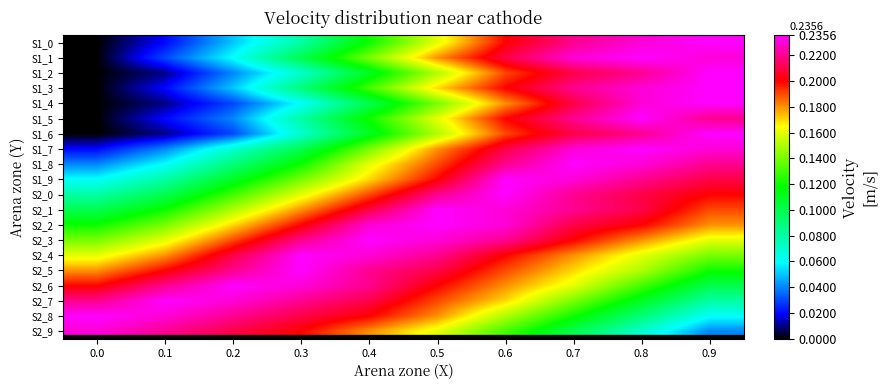

List the series in order of their peak value, highest first.

S1_0, S1_1, S1_2, S1_3, S1_4, S1_5, S1_6, S1_7, S1_8, S1_9, S2_0, S2_1, S2_2, S2_3, S2_4, S2_5, S2_6, S2_7, S2_8, S2_9